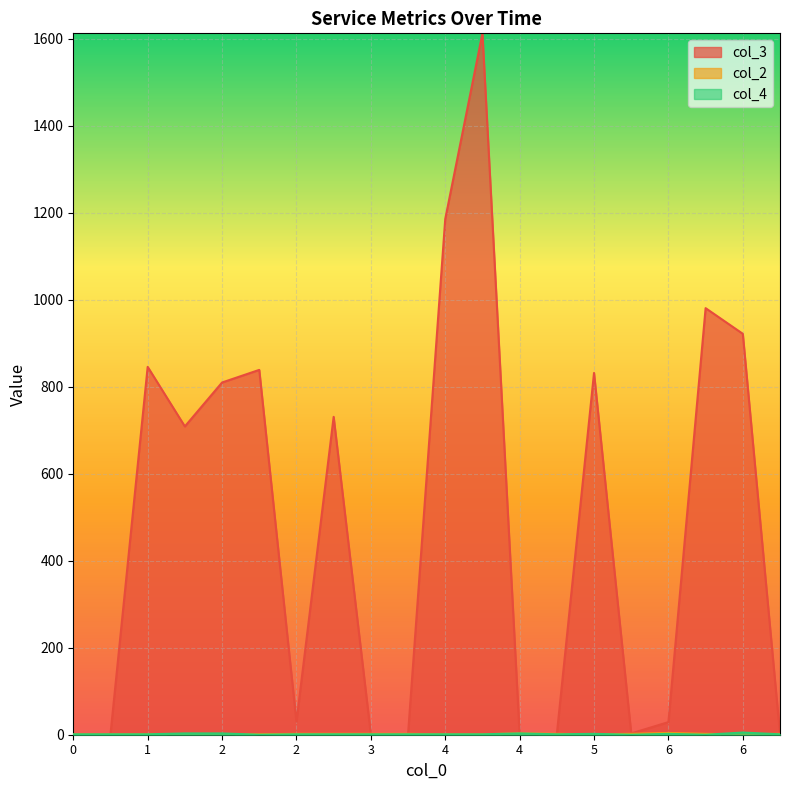

What is the difference between the highest and lowest values at 1?

845